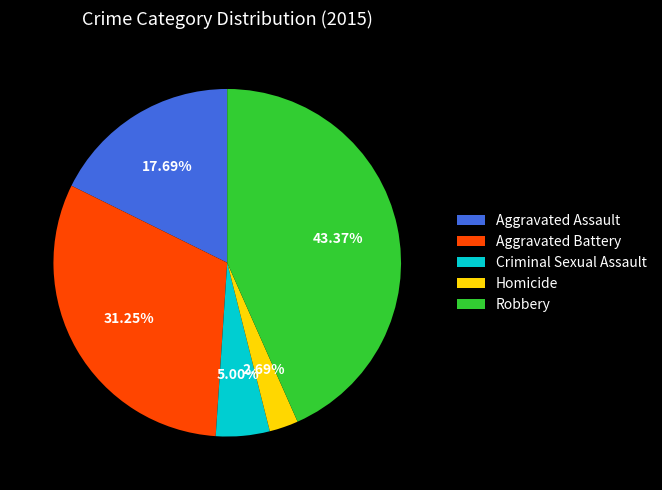

Does Aggravated Assault account for over 50% of the chart?

No